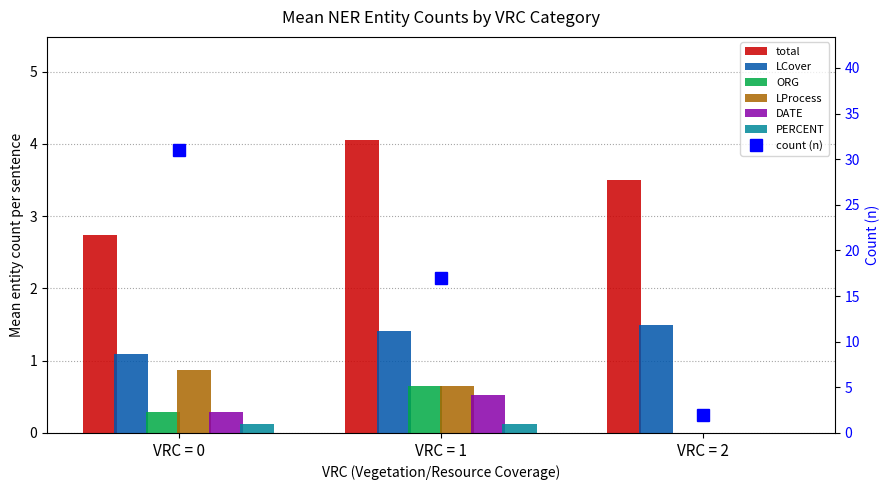

The LCover series shows 1.5 at VRC = 1. True or false?

False